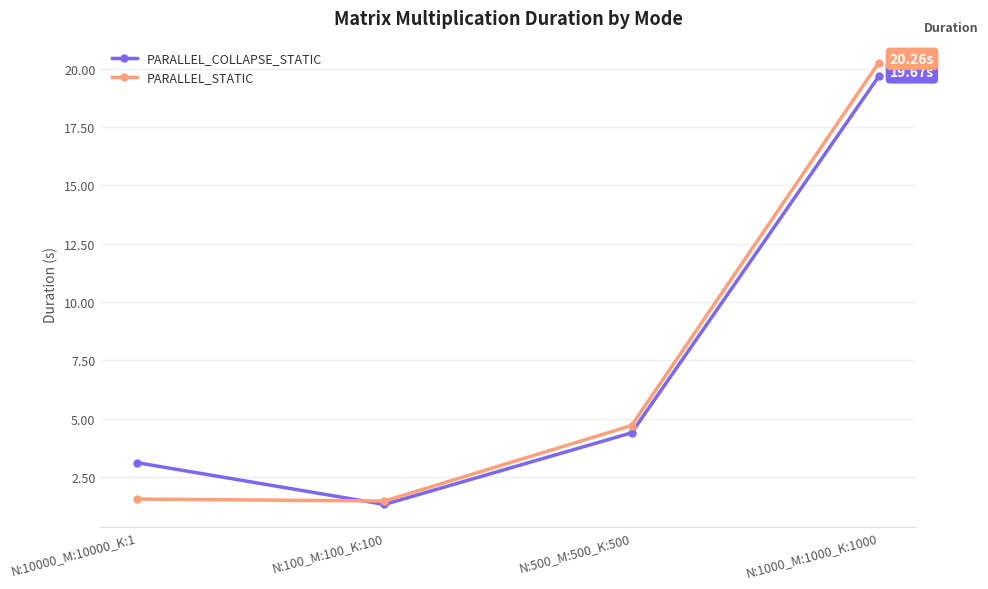

Reading left to right, transcribe all the data shown in this chart.

PARALLEL_COLLAPSE_STATIC: N:10000_M:10000_K:1=3.1	N:100_M:100_K:100=1.3	N:500_M:500_K:500=4.4	N:1000_M:1000_K:1000=19.7
PARALLEL_STATIC: N:10000_M:10000_K:1=1.6	N:100_M:100_K:100=1.5	N:500_M:500_K:500=4.7	N:1000_M:1000_K:1000=20.3